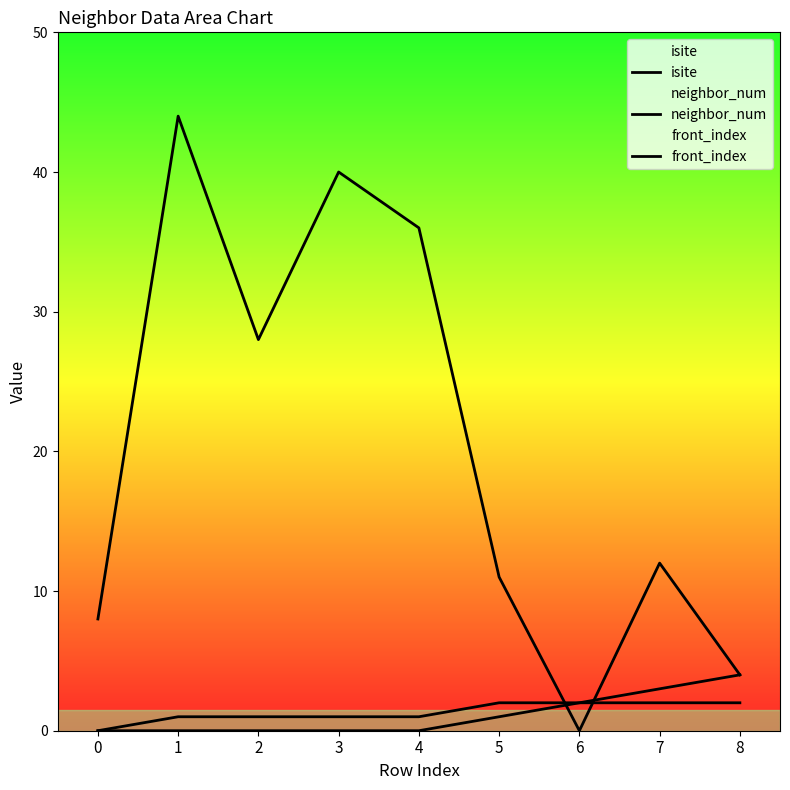

Rank the series at 6 from highest to lowest value.

neighbor_num, front_index, isite